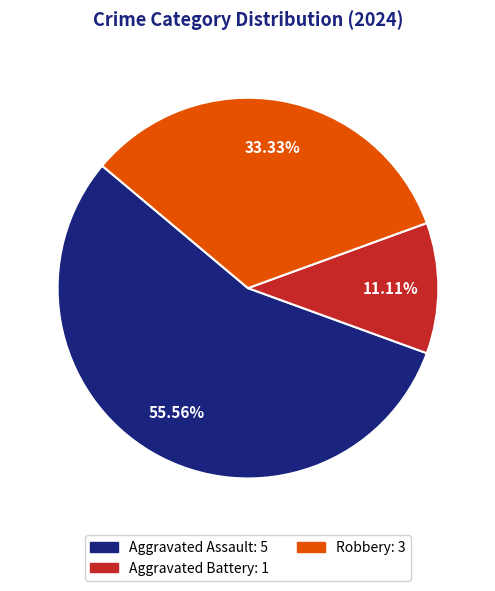

To the nearest percent, what is the average slice percentage?

33%